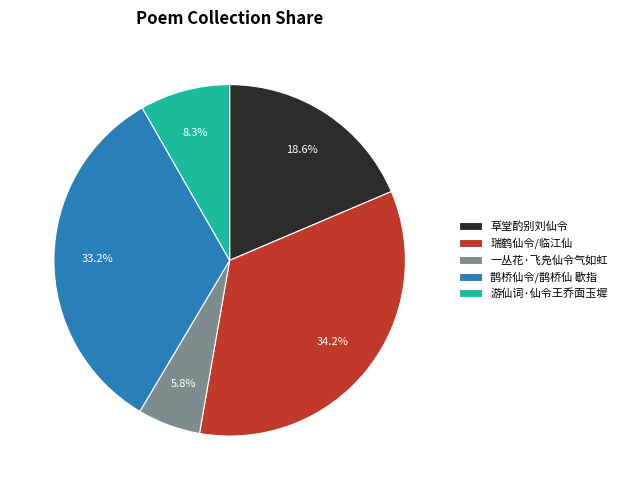

Does any single category account for the majority?

No